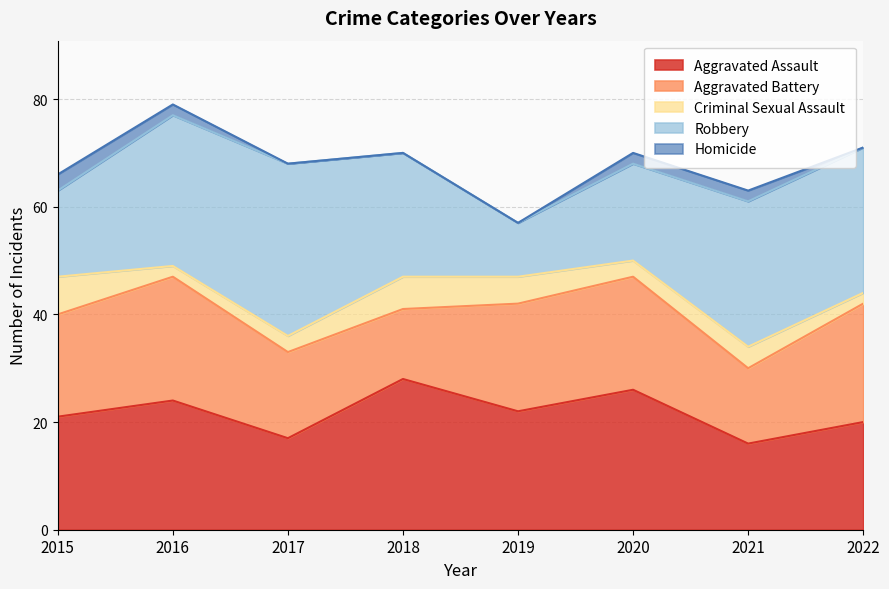

True or false: Aggravated Battery has more than 0 interior local peaks.

True